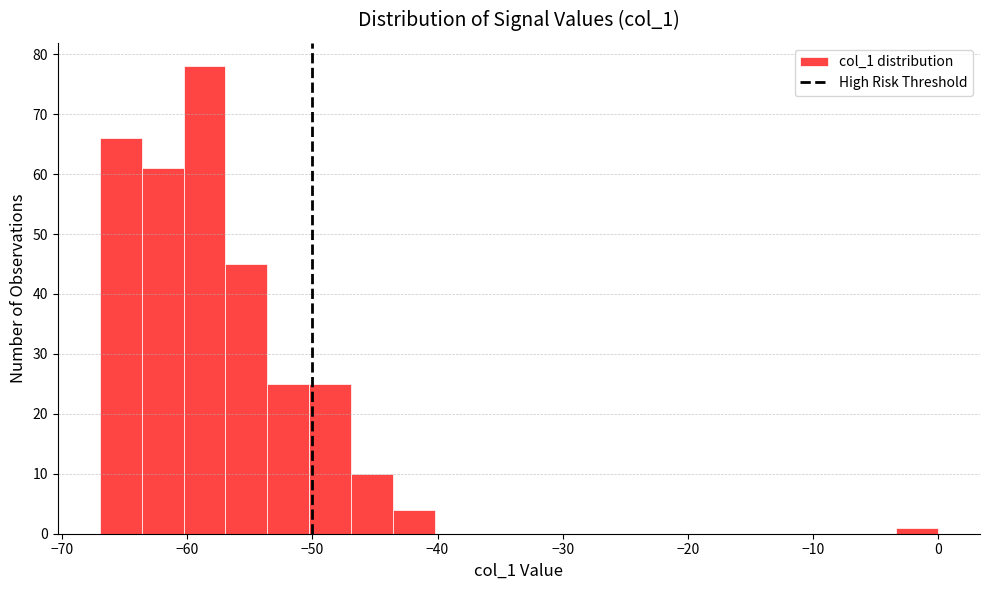

Around what value on the x-axis is the tallest bar? Give the approximate position of its centre, as read against the axis.

-59